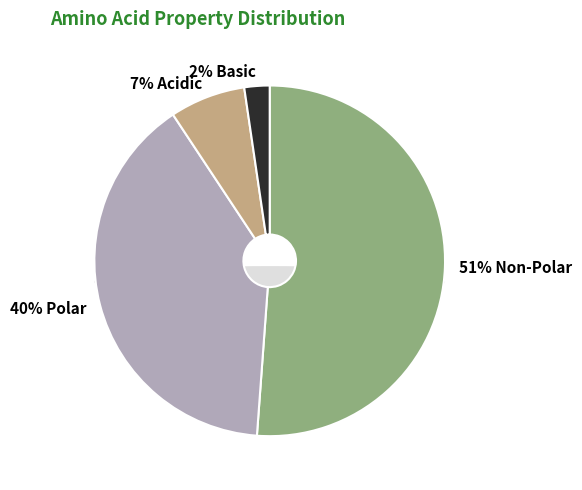

What is the ratio of the value at basic to the value at polar?

0.1